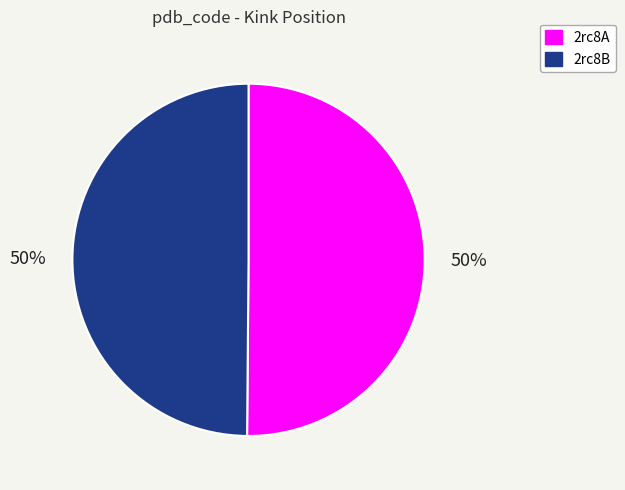

What is the ratio of the value at 2rc8B to the value at 2rc8A?

1.0